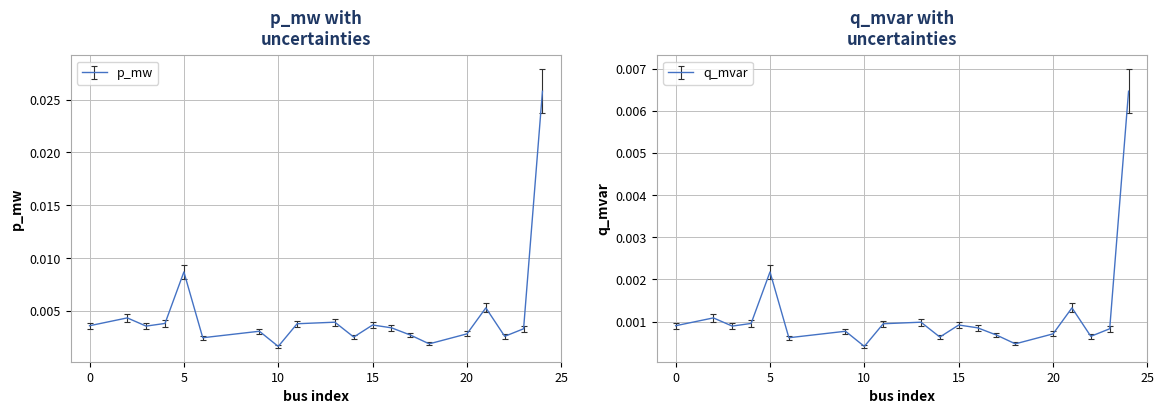

True or false: p_mw and q_mvar intersect in this chart.

False